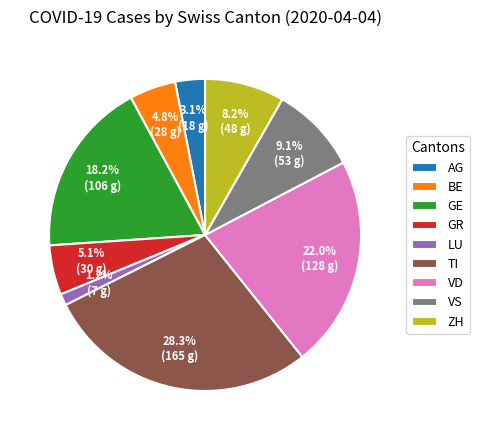

What percentage is the GE slice, to the nearest percent?

18%